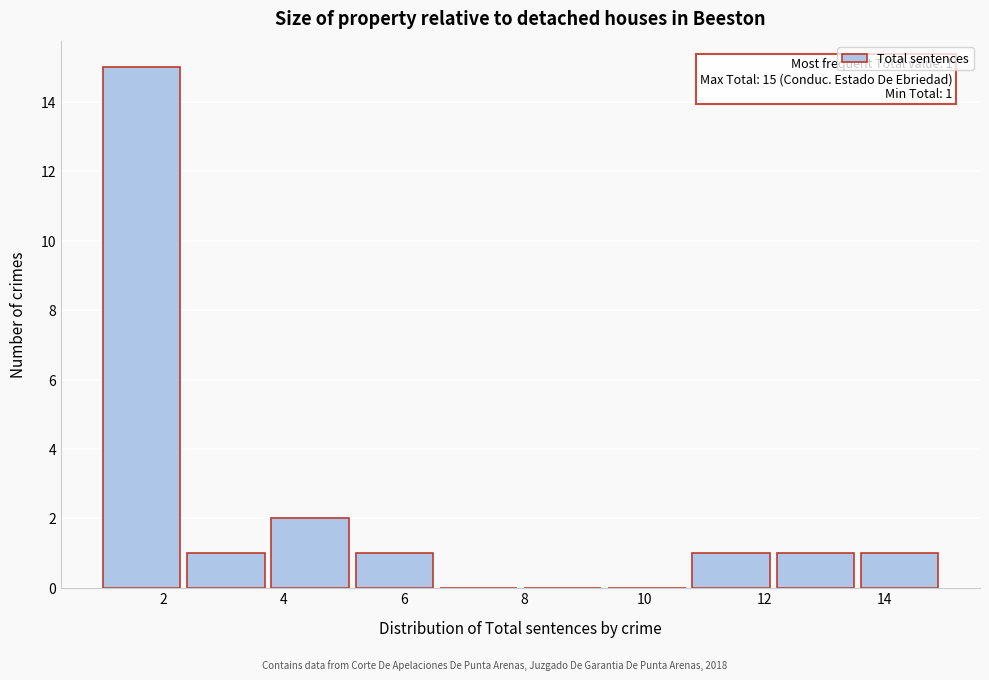

Over which range of the x-axis is the bar tallest?

1.0 to 2.4